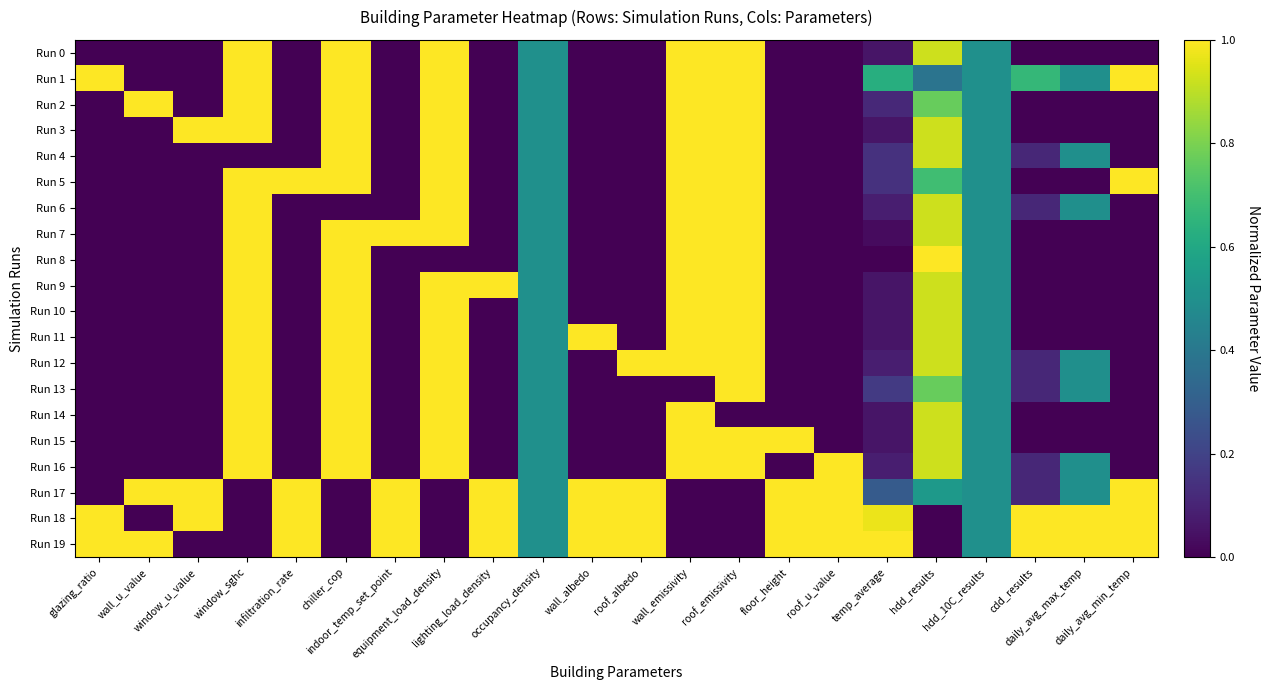

Reading left to right, what are all the values shown in this chart?

Run 0: glazing_ratio=0.0	wall_u_value=0.0	window_u_value=0.0	window_sghc=1.0	infiltration_rate=0.0	chiller_cop=1.0	indoor_temp_set_point=0.0	equipment_load_density=1.0	lighting_load_density=0.0	occupancy_density=0.5	wall_albedo=0.0	roof_albedo=0.0	wall_emissivity=1.0	roof_emissivity=1.0	floor_height=0.0	roof_u_value=0.0	temp_average=0.1	hdd_results=0.9	hdd_10C_results=0.5	cdd_results=0.0	daily_avg_max_temp=0.0	daily_avg_min_temp=0.0
Run 1: glazing_ratio=1.0	wall_u_value=0.0	window_u_value=0.0	window_sghc=1.0	infiltration_rate=0.0	chiller_cop=1.0	indoor_temp_set_point=0.0	equipment_load_density=1.0	lighting_load_density=0.0	occupancy_density=0.5	wall_albedo=0.0	roof_albedo=0.0	wall_emissivity=1.0	roof_emissivity=1.0	floor_height=0.0	roof_u_value=0.0	temp_average=0.6	hdd_results=0.4	hdd_10C_results=0.5	cdd_results=0.7	daily_avg_max_temp=0.5	daily_avg_min_temp=1.0
Run 2: glazing_ratio=0.0	wall_u_value=1.0	window_u_value=0.0	window_sghc=1.0	infiltration_rate=0.0	chiller_cop=1.0	indoor_temp_set_point=0.0	equipment_load_density=1.0	lighting_load_density=0.0	occupancy_density=0.5	wall_albedo=0.0	roof_albedo=0.0	wall_emissivity=1.0	roof_emissivity=1.0	floor_height=0.0	roof_u_value=0.0	temp_average=0.1	hdd_results=0.8	hdd_10C_results=0.5	cdd_results=0.0	daily_avg_max_temp=0.0	daily_avg_min_temp=0.0
Run 3: glazing_ratio=0.0	wall_u_value=0.0	window_u_value=1.0	window_sghc=1.0	infiltration_rate=0.0	chiller_cop=1.0	indoor_temp_set_point=0.0	equipment_load_density=1.0	lighting_load_density=0.0	occupancy_density=0.5	wall_albedo=0.0	roof_albedo=0.0	wall_emissivity=1.0	roof_emissivity=1.0	floor_height=0.0	roof_u_value=0.0	temp_average=0.1	hdd_results=0.9	hdd_10C_results=0.5	cdd_results=0.0	daily_avg_max_temp=0.0	daily_avg_min_temp=0.0
Run 4: glazing_ratio=0.0	wall_u_value=0.0	window_u_value=0.0	window_sghc=0.0	infiltration_rate=0.0	chiller_cop=1.0	indoor_temp_set_point=0.0	equipment_load_density=1.0	lighting_load_density=0.0	occupancy_density=0.5	wall_albedo=0.0	roof_albedo=0.0	wall_emissivity=1.0	roof_emissivity=1.0	floor_height=0.0	roof_u_value=0.0	temp_average=0.1	hdd_results=0.9	hdd_10C_results=0.5	cdd_results=0.1	daily_avg_max_temp=0.5	daily_avg_min_temp=0.0
Run 5: glazing_ratio=0.0	wall_u_value=0.0	window_u_value=0.0	window_sghc=1.0	infiltration_rate=1.0	chiller_cop=1.0	indoor_temp_set_point=0.0	equipment_load_density=1.0	lighting_load_density=0.0	occupancy_density=0.5	wall_albedo=0.0	roof_albedo=0.0	wall_emissivity=1.0	roof_emissivity=1.0	floor_height=0.0	roof_u_value=0.0	temp_average=0.1	hdd_results=0.7	hdd_10C_results=0.5	cdd_results=0.0	daily_avg_max_temp=0.0	daily_avg_min_temp=1.0
Run 6: glazing_ratio=0.0	wall_u_value=0.0	window_u_value=0.0	window_sghc=1.0	infiltration_rate=0.0	chiller_cop=0.0	indoor_temp_set_point=0.0	equipment_load_density=1.0	lighting_load_density=0.0	occupancy_density=0.5	wall_albedo=0.0	roof_albedo=0.0	wall_emissivity=1.0	roof_emissivity=1.0	floor_height=0.0	roof_u_value=0.0	temp_average=0.1	hdd_results=0.9	hdd_10C_results=0.5	cdd_results=0.1	daily_avg_max_temp=0.5	daily_avg_min_temp=0.0
Run 7: glazing_ratio=0.0	wall_u_value=0.0	window_u_value=0.0	window_sghc=1.0	infiltration_rate=0.0	chiller_cop=1.0	indoor_temp_set_point=1.0	equipment_load_density=1.0	lighting_load_density=0.0	occupancy_density=0.5	wall_albedo=0.0	roof_albedo=0.0	wall_emissivity=1.0	roof_emissivity=1.0	floor_height=0.0	roof_u_value=0.0	temp_average=0.0	hdd_results=0.9	hdd_10C_results=0.5	cdd_results=0.0	daily_avg_max_temp=0.0	daily_avg_min_temp=0.0
Run 8: glazing_ratio=0.0	wall_u_value=0.0	window_u_value=0.0	window_sghc=1.0	infiltration_rate=0.0	chiller_cop=1.0	indoor_temp_set_point=0.0	equipment_load_density=0.0	lighting_load_density=0.0	occupancy_density=0.5	wall_albedo=0.0	roof_albedo=0.0	wall_emissivity=1.0	roof_emissivity=1.0	floor_height=0.0	roof_u_value=0.0	temp_average=0.0	hdd_results=1.0	hdd_10C_results=0.5	cdd_results=0.0	daily_avg_max_temp=0.0	daily_avg_min_temp=0.0
Run 9: glazing_ratio=0.0	wall_u_value=0.0	window_u_value=0.0	window_sghc=1.0	infiltration_rate=0.0	chiller_cop=1.0	indoor_temp_set_point=0.0	equipment_load_density=1.0	lighting_load_density=1.0	occupancy_density=0.5	wall_albedo=0.0	roof_albedo=0.0	wall_emissivity=1.0	roof_emissivity=1.0	floor_height=0.0	roof_u_value=0.0	temp_average=0.1	hdd_results=0.9	hdd_10C_results=0.5	cdd_results=0.0	daily_avg_max_temp=0.0	daily_avg_min_temp=0.0
Run 10: glazing_ratio=0.0	wall_u_value=0.0	window_u_value=0.0	window_sghc=1.0	infiltration_rate=0.0	chiller_cop=1.0	indoor_temp_set_point=0.0	equipment_load_density=1.0	lighting_load_density=0.0	occupancy_density=0.5	wall_albedo=0.0	roof_albedo=0.0	wall_emissivity=1.0	roof_emissivity=1.0	floor_height=0.0	roof_u_value=0.0	temp_average=0.1	hdd_results=0.9	hdd_10C_results=0.5	cdd_results=0.0	daily_avg_max_temp=0.0	daily_avg_min_temp=0.0
Run 11: glazing_ratio=0.0	wall_u_value=0.0	window_u_value=0.0	window_sghc=1.0	infiltration_rate=0.0	chiller_cop=1.0	indoor_temp_set_point=0.0	equipment_load_density=1.0	lighting_load_density=0.0	occupancy_density=0.5	wall_albedo=1.0	roof_albedo=0.0	wall_emissivity=1.0	roof_emissivity=1.0	floor_height=0.0	roof_u_value=0.0	temp_average=0.1	hdd_results=0.9	hdd_10C_results=0.5	cdd_results=0.0	daily_avg_max_temp=0.0	daily_avg_min_temp=0.0
Run 12: glazing_ratio=0.0	wall_u_value=0.0	window_u_value=0.0	window_sghc=1.0	infiltration_rate=0.0	chiller_cop=1.0	indoor_temp_set_point=0.0	equipment_load_density=1.0	lighting_load_density=0.0	occupancy_density=0.5	wall_albedo=0.0	roof_albedo=1.0	wall_emissivity=1.0	roof_emissivity=1.0	floor_height=0.0	roof_u_value=0.0	temp_average=0.1	hdd_results=0.9	hdd_10C_results=0.5	cdd_results=0.1	daily_avg_max_temp=0.5	daily_avg_min_temp=0.0
Run 13: glazing_ratio=0.0	wall_u_value=0.0	window_u_value=0.0	window_sghc=1.0	infiltration_rate=0.0	chiller_cop=1.0	indoor_temp_set_point=0.0	equipment_load_density=1.0	lighting_load_density=0.0	occupancy_density=0.5	wall_albedo=0.0	roof_albedo=0.0	wall_emissivity=0.0	roof_emissivity=1.0	floor_height=0.0	roof_u_value=0.0	temp_average=0.2	hdd_results=0.8	hdd_10C_results=0.5	cdd_results=0.1	daily_avg_max_temp=0.5	daily_avg_min_temp=0.0
Run 14: glazing_ratio=0.0	wall_u_value=0.0	window_u_value=0.0	window_sghc=1.0	infiltration_rate=0.0	chiller_cop=1.0	indoor_temp_set_point=0.0	equipment_load_density=1.0	lighting_load_density=0.0	occupancy_density=0.5	wall_albedo=0.0	roof_albedo=0.0	wall_emissivity=1.0	roof_emissivity=0.0	floor_height=0.0	roof_u_value=0.0	temp_average=0.1	hdd_results=0.9	hdd_10C_results=0.5	cdd_results=0.0	daily_avg_max_temp=0.0	daily_avg_min_temp=0.0
Run 15: glazing_ratio=0.0	wall_u_value=0.0	window_u_value=0.0	window_sghc=1.0	infiltration_rate=0.0	chiller_cop=1.0	indoor_temp_set_point=0.0	equipment_load_density=1.0	lighting_load_density=0.0	occupancy_density=0.5	wall_albedo=0.0	roof_albedo=0.0	wall_emissivity=1.0	roof_emissivity=1.0	floor_height=1.0	roof_u_value=0.0	temp_average=0.1	hdd_results=0.9	hdd_10C_results=0.5	cdd_results=0.0	daily_avg_max_temp=0.0	daily_avg_min_temp=0.0
Run 16: glazing_ratio=0.0	wall_u_value=0.0	window_u_value=0.0	window_sghc=1.0	infiltration_rate=0.0	chiller_cop=1.0	indoor_temp_set_point=0.0	equipment_load_density=1.0	lighting_load_density=0.0	occupancy_density=0.5	wall_albedo=0.0	roof_albedo=0.0	wall_emissivity=1.0	roof_emissivity=1.0	floor_height=0.0	roof_u_value=1.0	temp_average=0.1	hdd_results=0.9	hdd_10C_results=0.5	cdd_results=0.1	daily_avg_max_temp=0.5	daily_avg_min_temp=0.0
Run 17: glazing_ratio=0.0	wall_u_value=1.0	window_u_value=1.0	window_sghc=0.0	infiltration_rate=1.0	chiller_cop=0.0	indoor_temp_set_point=1.0	equipment_load_density=0.0	lighting_load_density=1.0	occupancy_density=0.5	wall_albedo=1.0	roof_albedo=1.0	wall_emissivity=0.0	roof_emissivity=0.0	floor_height=1.0	roof_u_value=1.0	temp_average=0.3	hdd_results=0.5	hdd_10C_results=0.5	cdd_results=0.1	daily_avg_max_temp=0.5	daily_avg_min_temp=1.0
Run 18: glazing_ratio=1.0	wall_u_value=0.0	window_u_value=1.0	window_sghc=0.0	infiltration_rate=1.0	chiller_cop=0.0	indoor_temp_set_point=1.0	equipment_load_density=0.0	lighting_load_density=1.0	occupancy_density=0.5	wall_albedo=1.0	roof_albedo=1.0	wall_emissivity=0.0	roof_emissivity=0.0	floor_height=1.0	roof_u_value=1.0	temp_average=1.0	hdd_results=0.0	hdd_10C_results=0.5	cdd_results=1.0	daily_avg_max_temp=1.0	daily_avg_min_temp=1.0
Run 19: glazing_ratio=1.0	wall_u_value=1.0	window_u_value=0.0	window_sghc=0.0	infiltration_rate=1.0	chiller_cop=0.0	indoor_temp_set_point=1.0	equipment_load_density=0.0	lighting_load_density=1.0	occupancy_density=0.5	wall_albedo=1.0	roof_albedo=1.0	wall_emissivity=0.0	roof_emissivity=0.0	floor_height=1.0	roof_u_value=1.0	temp_average=1.0	hdd_results=0.0	hdd_10C_results=0.5	cdd_results=1.0	daily_avg_max_temp=1.0	daily_avg_min_temp=1.0